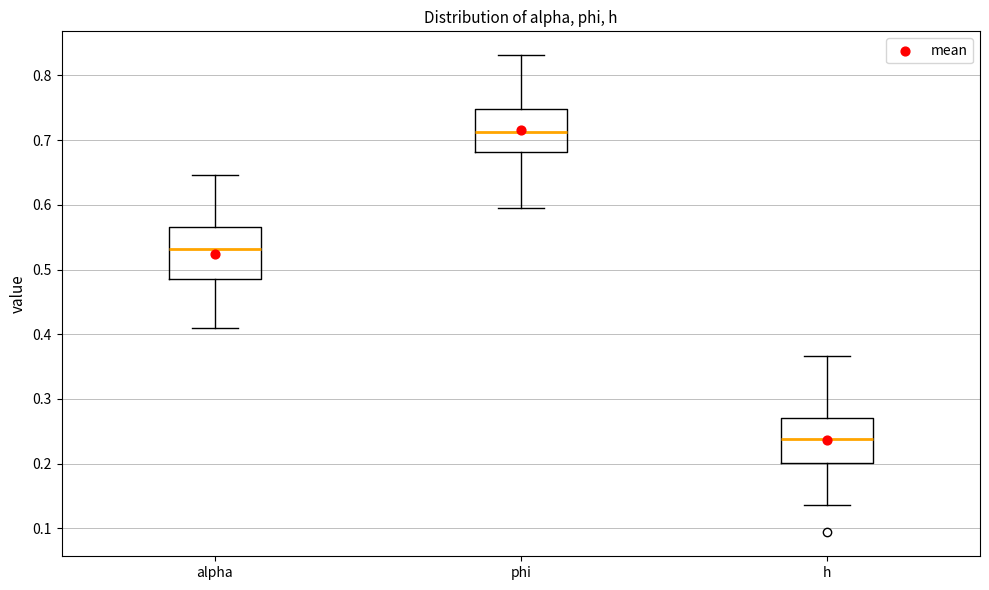

Reading left to right, transcribe this box plot: for each box, give where its median line is, the range the box spans, and where its two whiskers end, as read against the y-axis. The values are not printed on the chart, so give them approximately, as read against the axis.

alpha: median 0.53, box 0.48 to 0.57, whiskers 0.41 to 0.65
phi: median 0.71, box 0.68 to 0.75, whiskers 0.60 to 0.83
h: median 0.24, box 0.20 to 0.27, whiskers 0.14 to 0.37